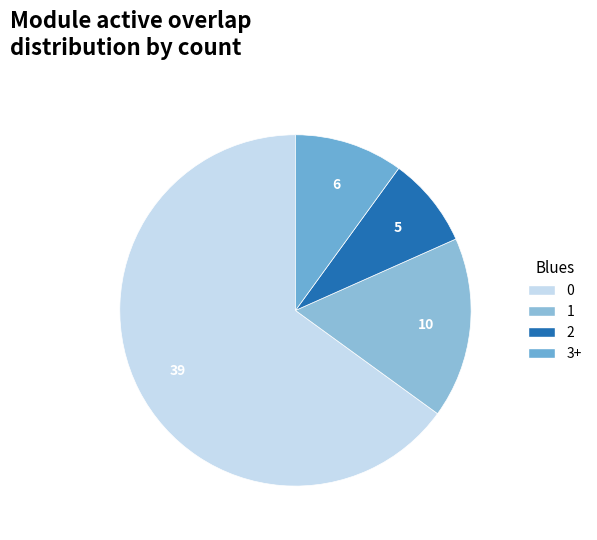

Which category has the biggest portion of the pie?

0